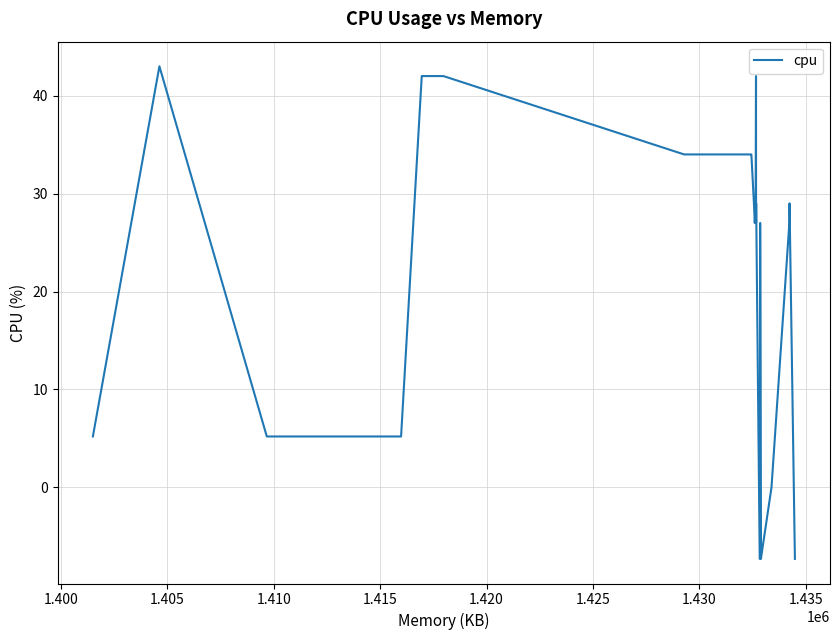

Reading left to right, list all the values displayed in this chart.

5.2	43.0	5.2	5.2	5.2	42.0	42.0	42.0	34.0	34.0	34.0	34.0	29.0	27.0	29.0	42.0	27.0	29.0	-7.3	-7.3	27.0	-7.3	0.0	27.0	29.0	-7.3